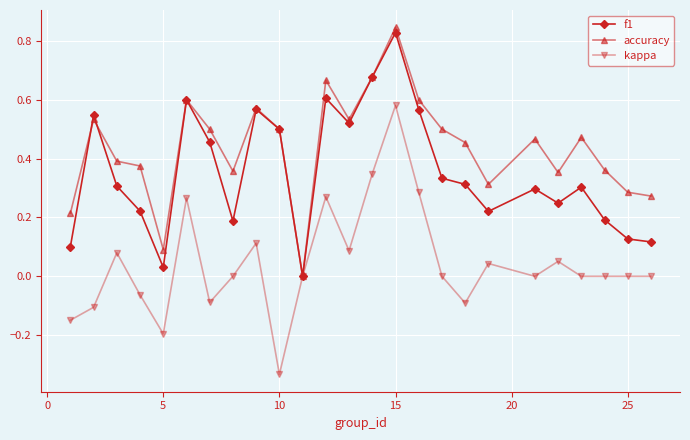

Which series has the largest range (max minus min)?

kappa